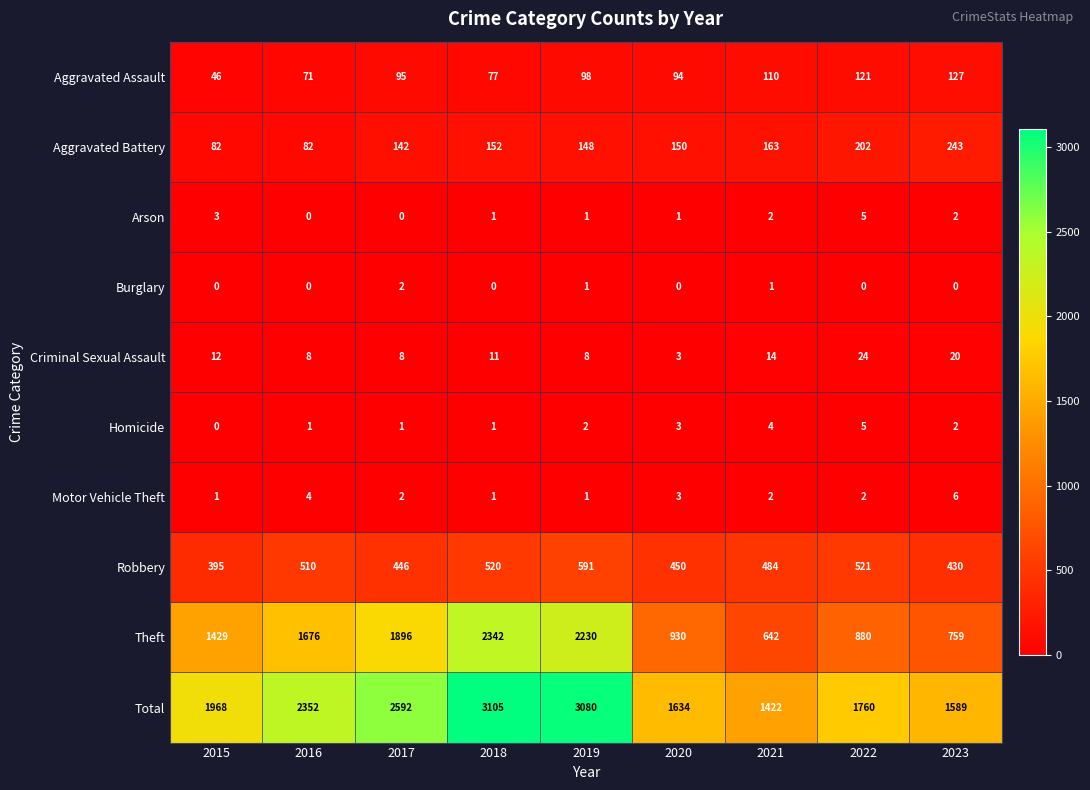

What is the spread (max minus min) of values at 2019?

3079